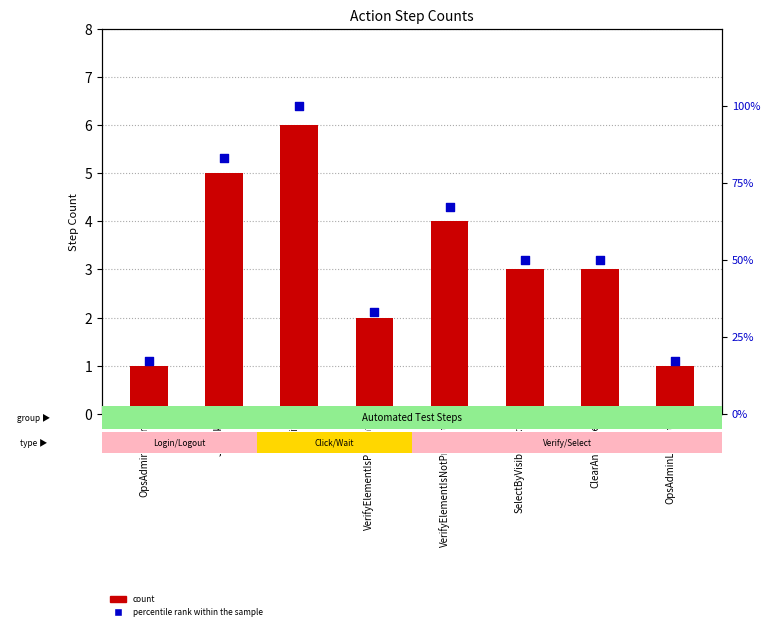

Is the value of percentile rank within the sample at JsClick greater than the value of count at ClearAndType?

Yes